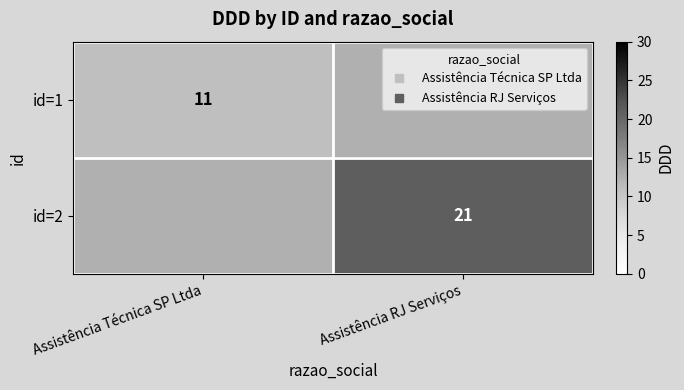

True or false: id=1 has a value of 11.0 at Assistência Técnica SP Ltda.

True